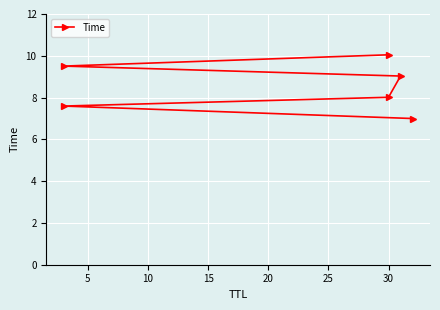

Between 25 and 15, which is larger?

25